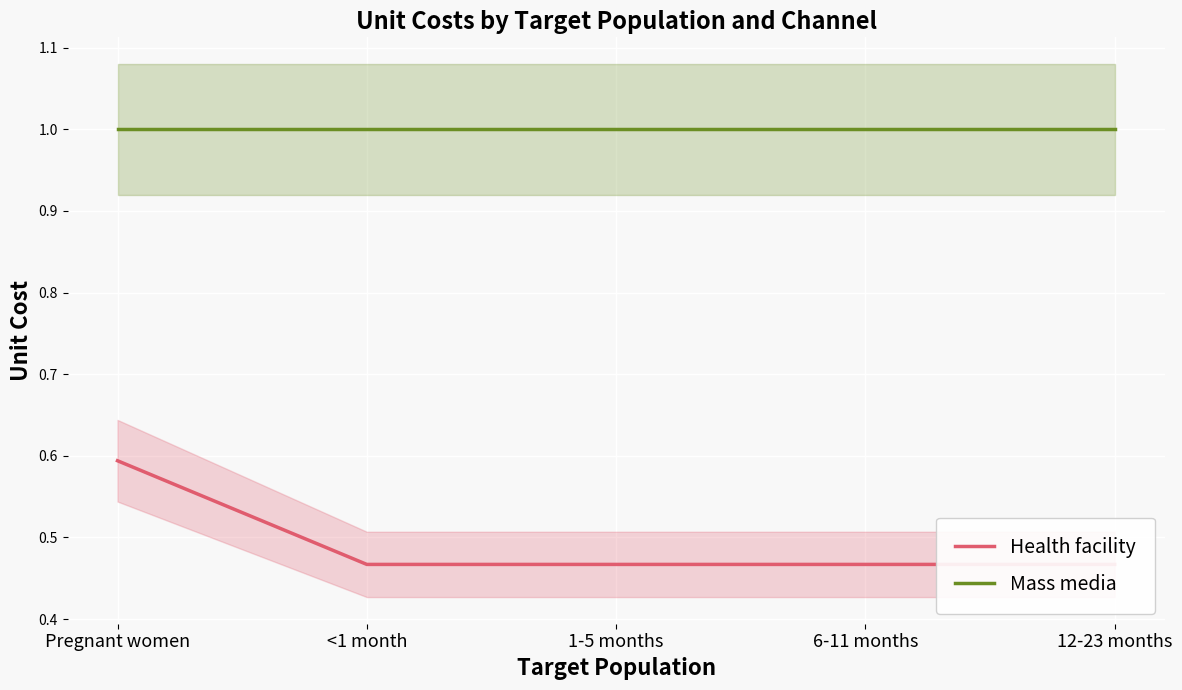

What is the minimum value shown in the chart?

0.5